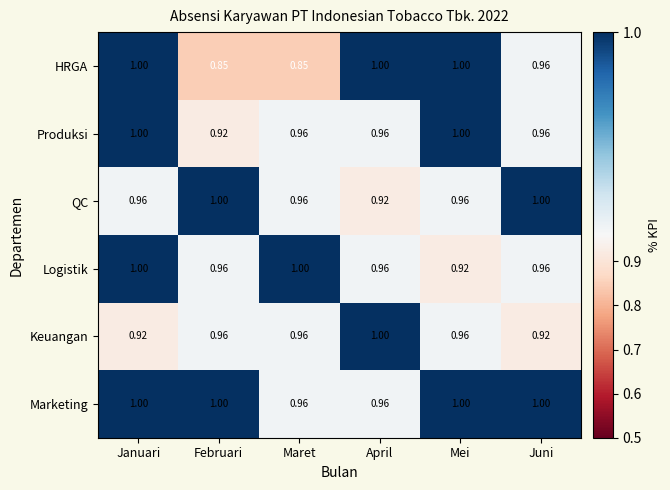

What is the maximum value shown in the chart?

1.0